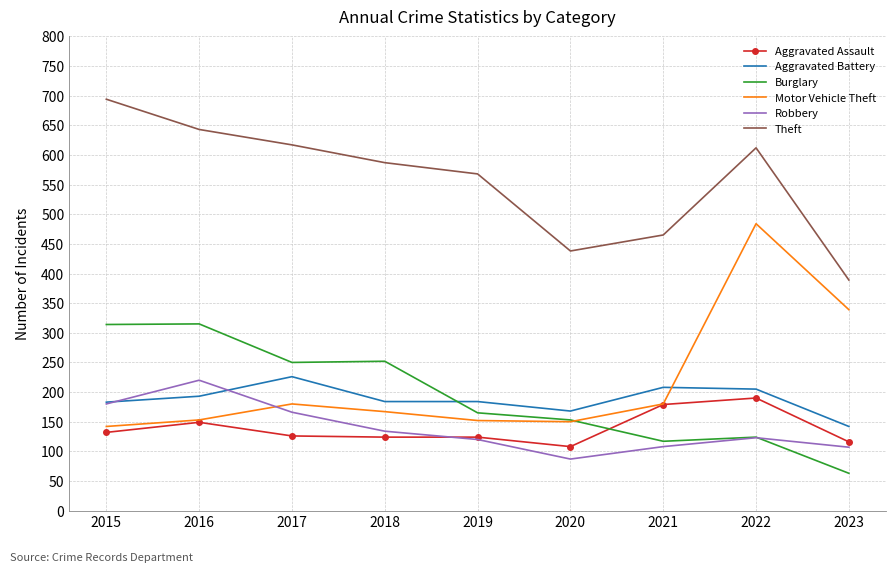

True or false: Aggravated Assault and Theft cross at least once.

False